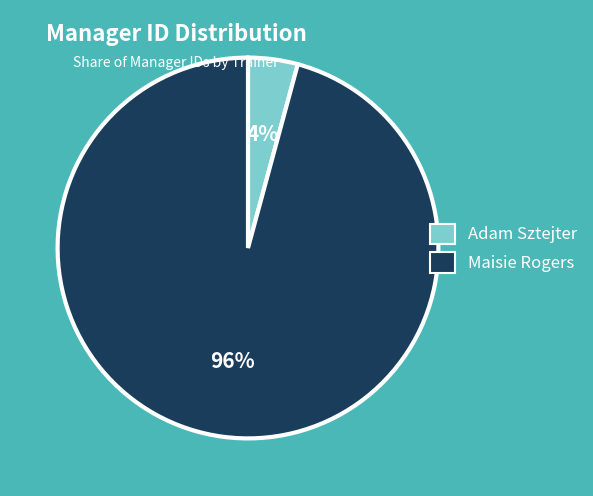

Between Maisie Rogers and Adam Sztejter, which is larger?

Maisie Rogers